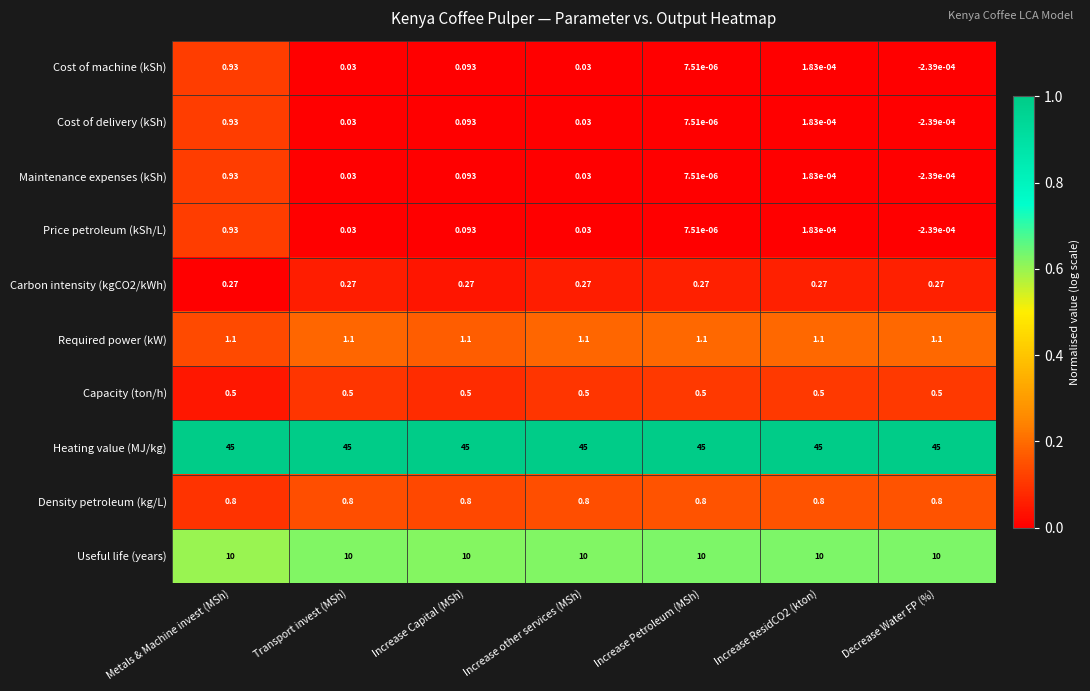

At which label does Price petroleum (kSh/L) reach its peak?

Metals & Machine invest (MSh)